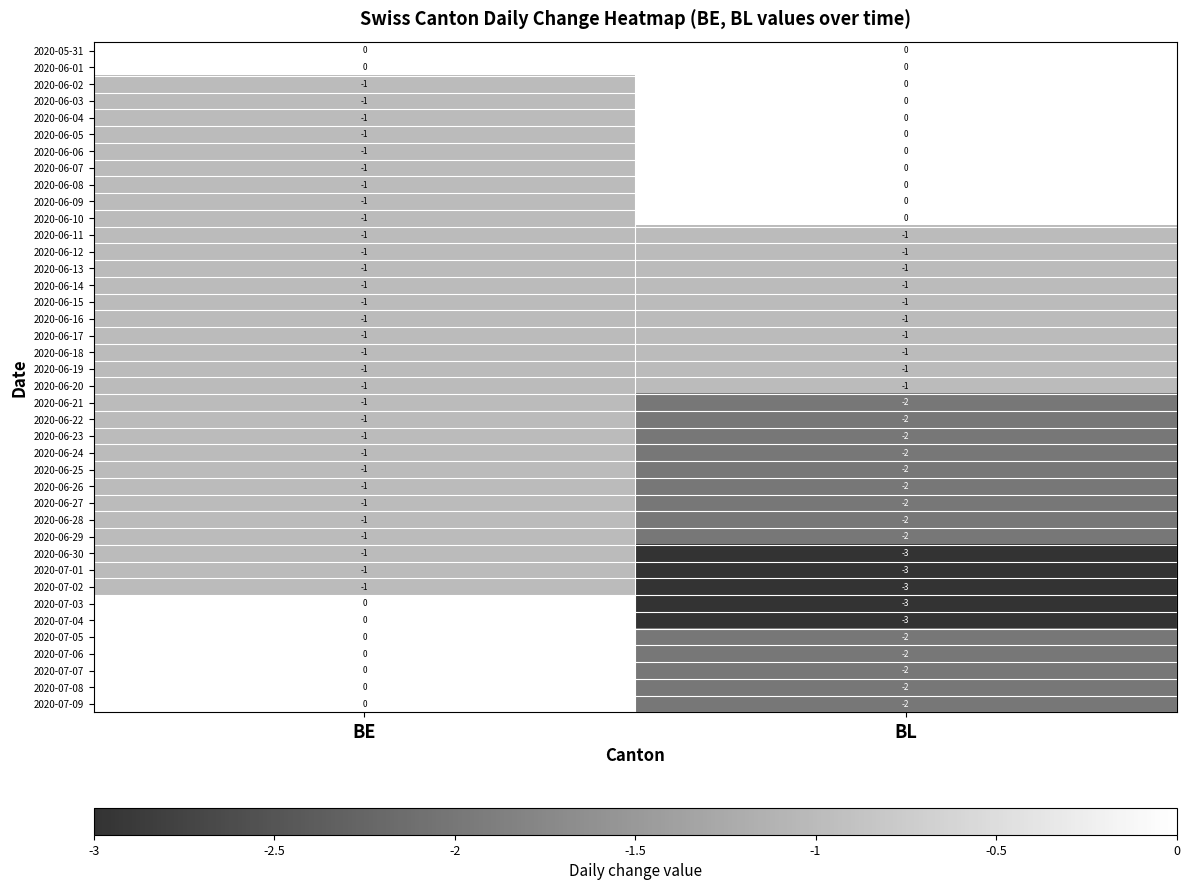

The value of 2020-07-03 at BE is 0. True or false?

True